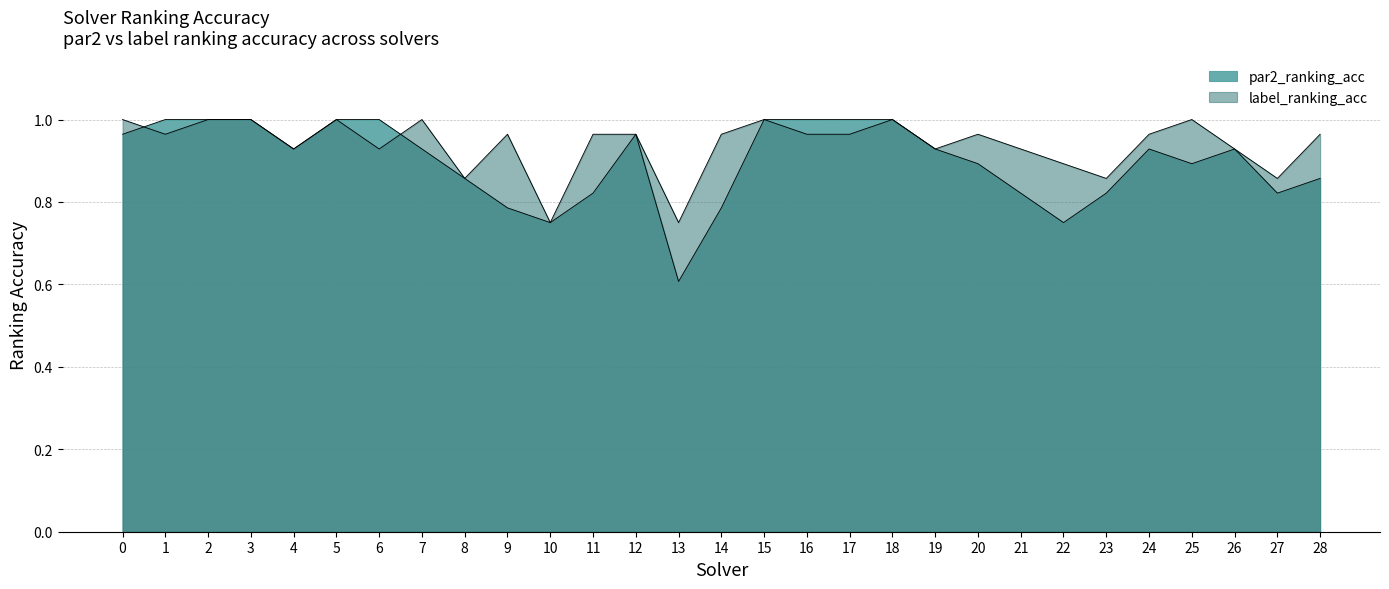

What are all the series names shown in the legend?

par2_ranking_acc, label_ranking_acc